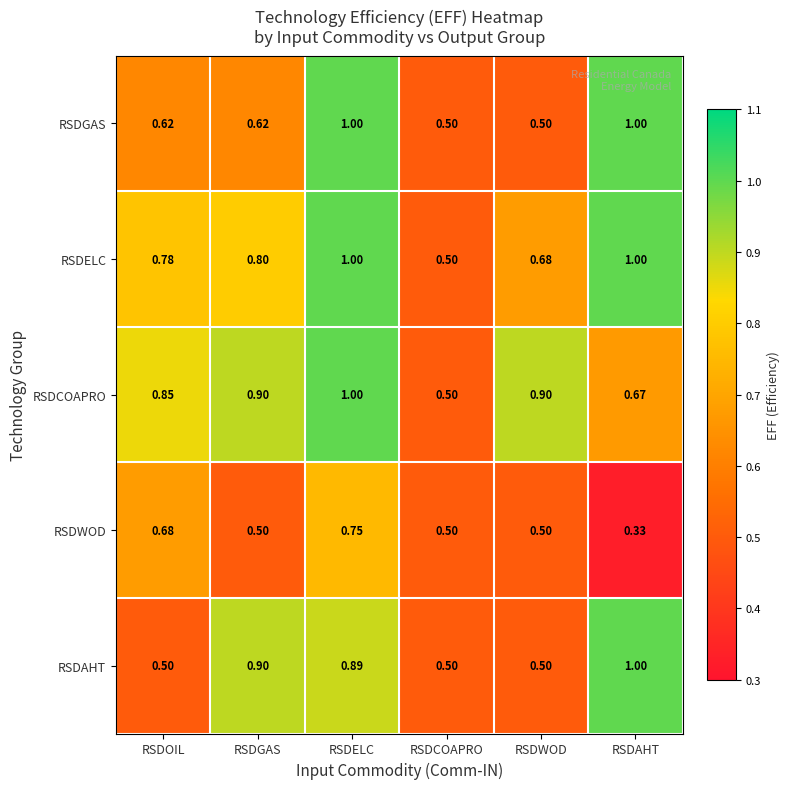

What is the total value across all series at RSDOIL?

3.4